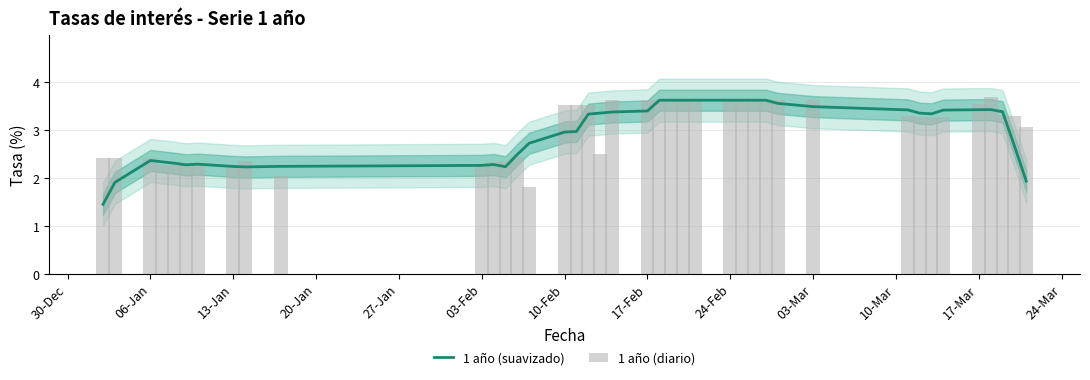

Which series has the widest spread of values?

1 año (suavizado)